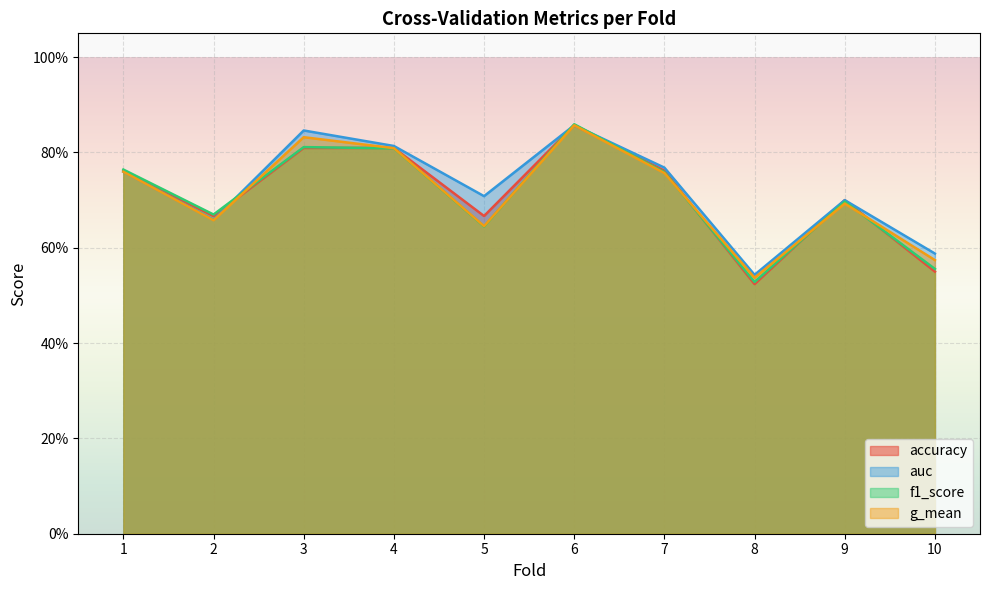

At 10, list the series in order from largest to smallest.

auc, g_mean, f1_score, accuracy